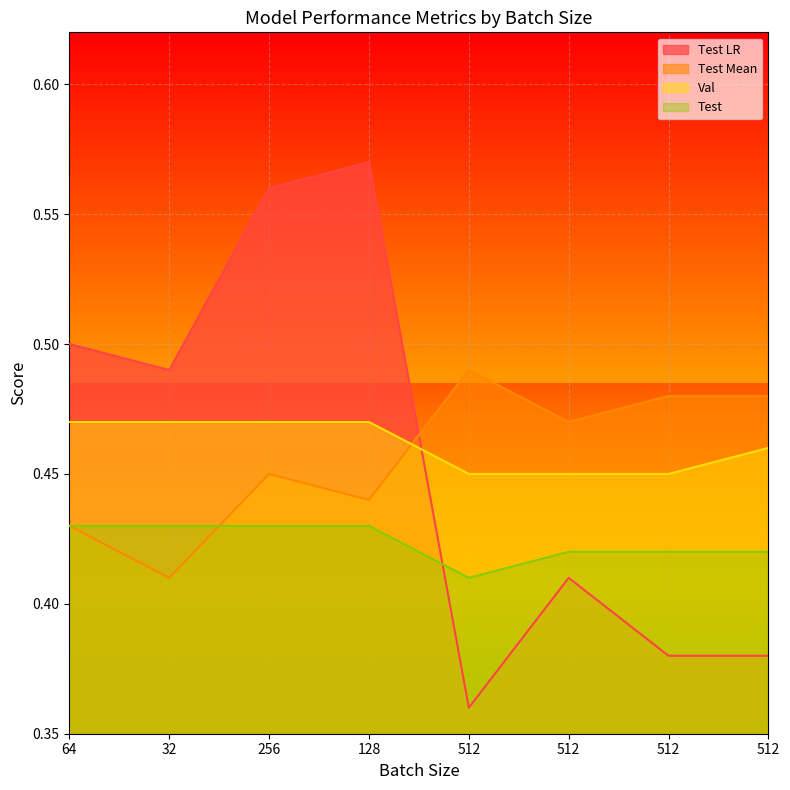

Between 512 and 512, which is larger?

512